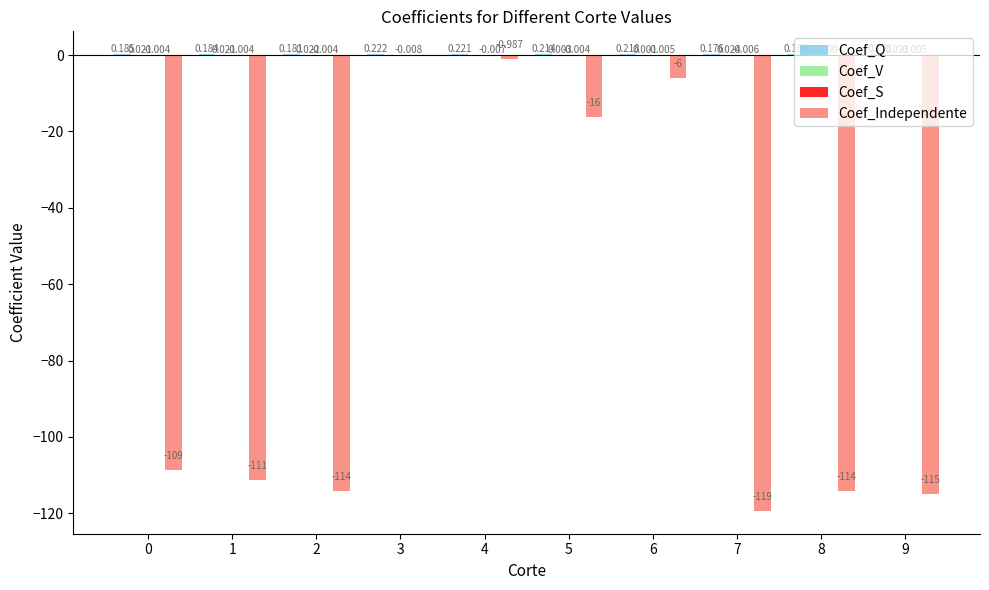

Does the chart contain stacked bars?

No